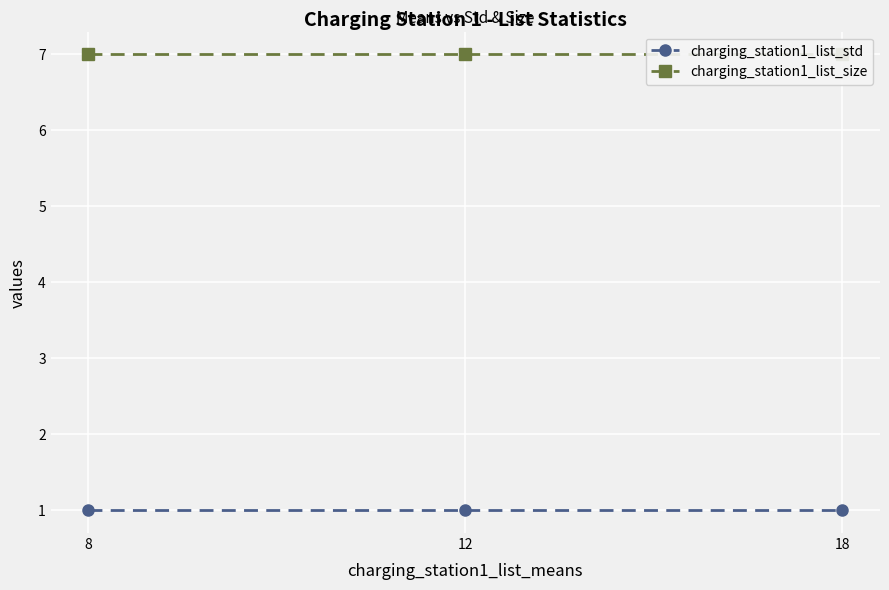

Reading left to right, extract all data points from this chart.

charging_station1_list_std: 8=1	12=1	18=1
charging_station1_list_size: 8=7	12=7	18=7